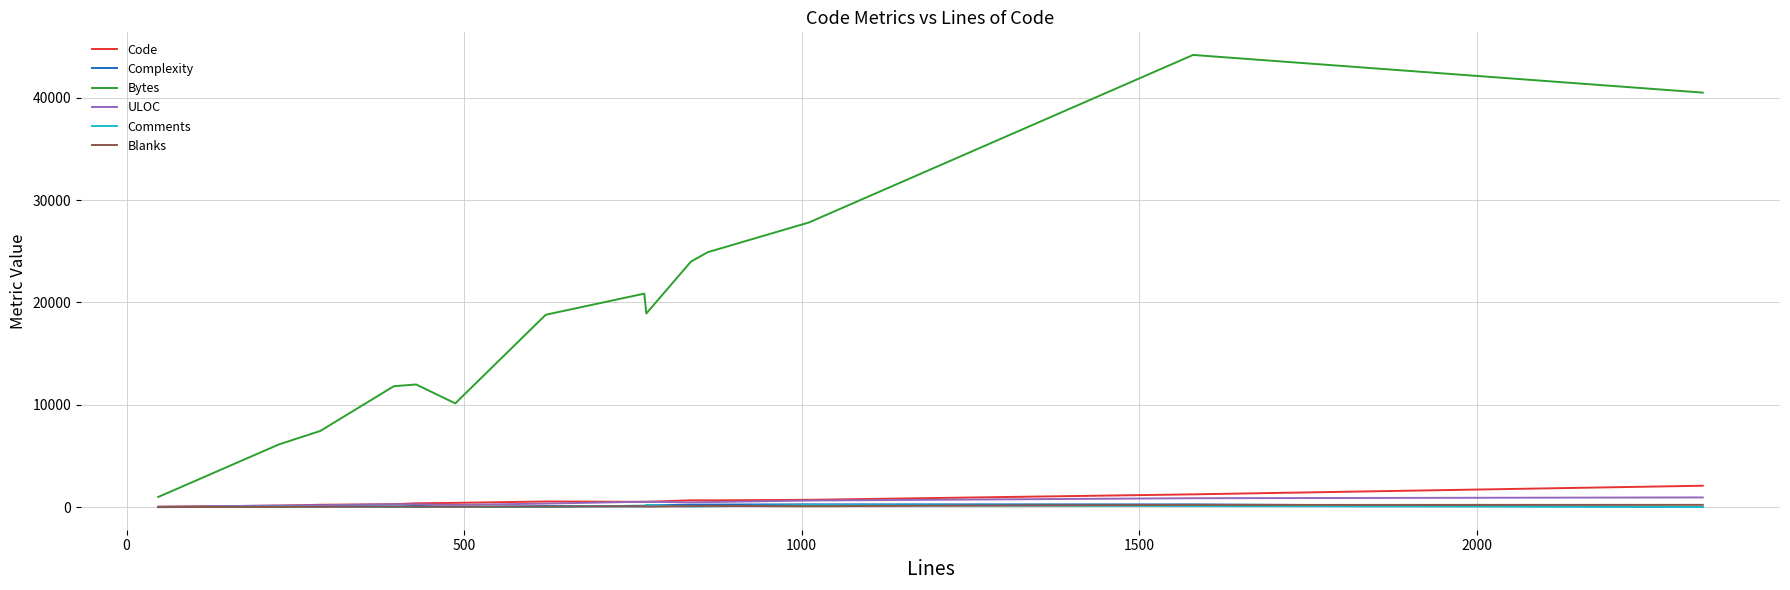

True or false: Bytes and Blanks intersect in this chart.

False